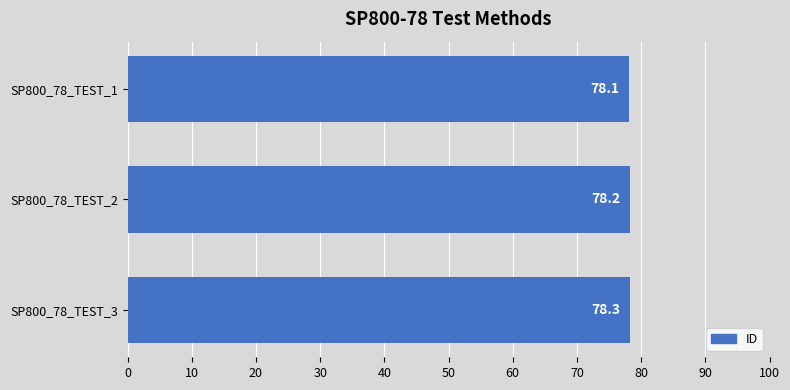

Between SP800_78_TEST_1 and SP800_78_TEST_3, which is larger?

SP800_78_TEST_3